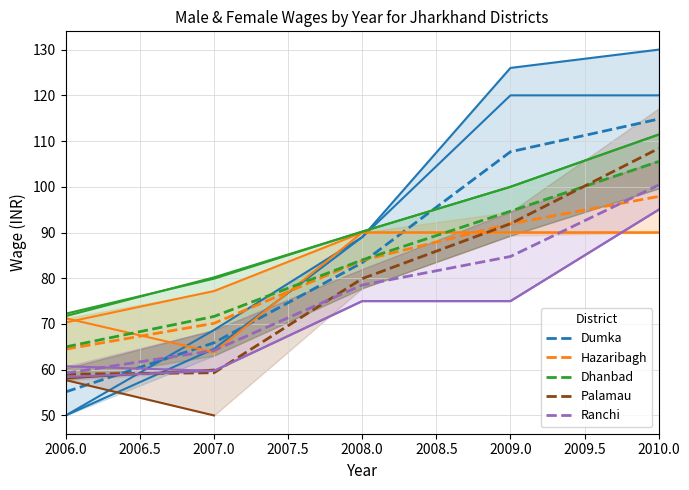

What is the minimum value for Hazaribagh?

64.5